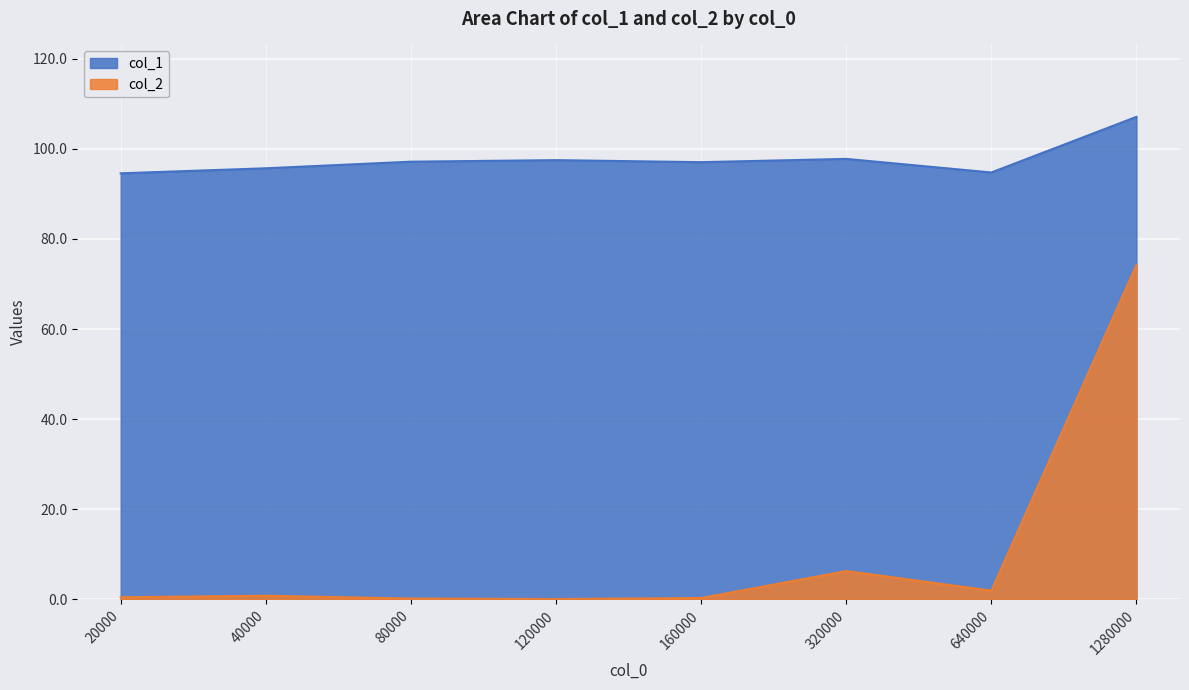

True or false: col_2 and col_1 cross at least once.

False